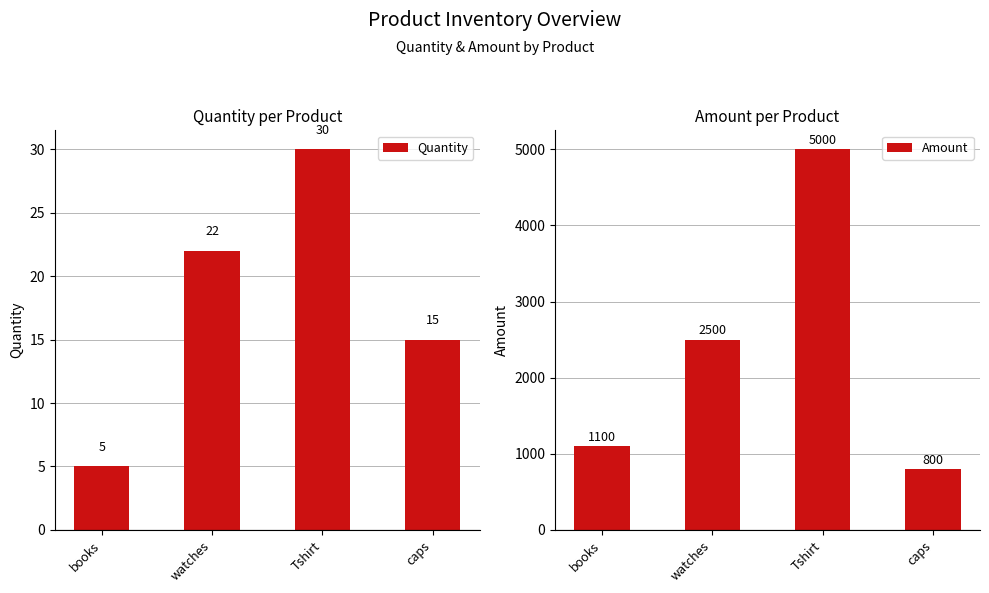

What is the difference between the second highest and second lowest values in the Quantity series?

7